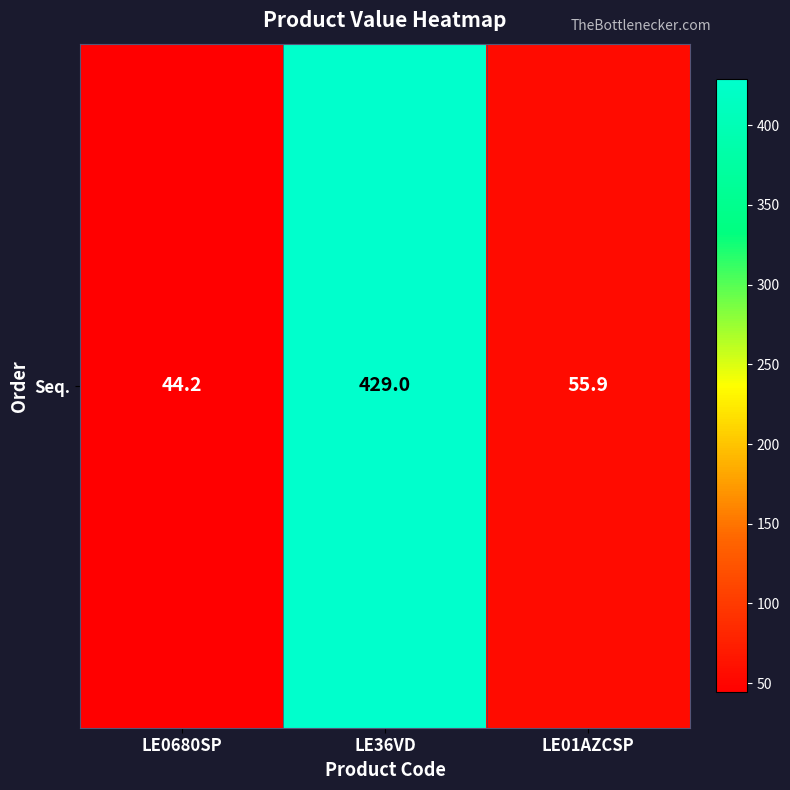

What is the ratio of the value at LE36VD to the value at LE0680SP?

9.7